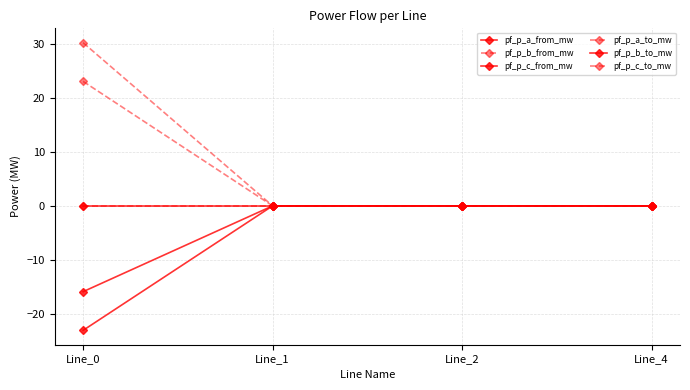

Does the chart have visible grid lines?

Yes